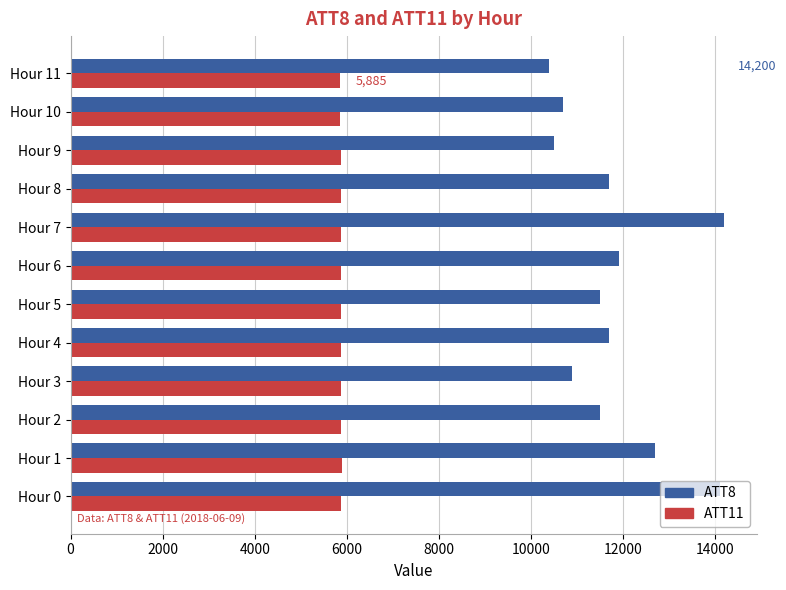

Rank the series at Hour 5 from lowest to highest value.

ATT11, ATT8